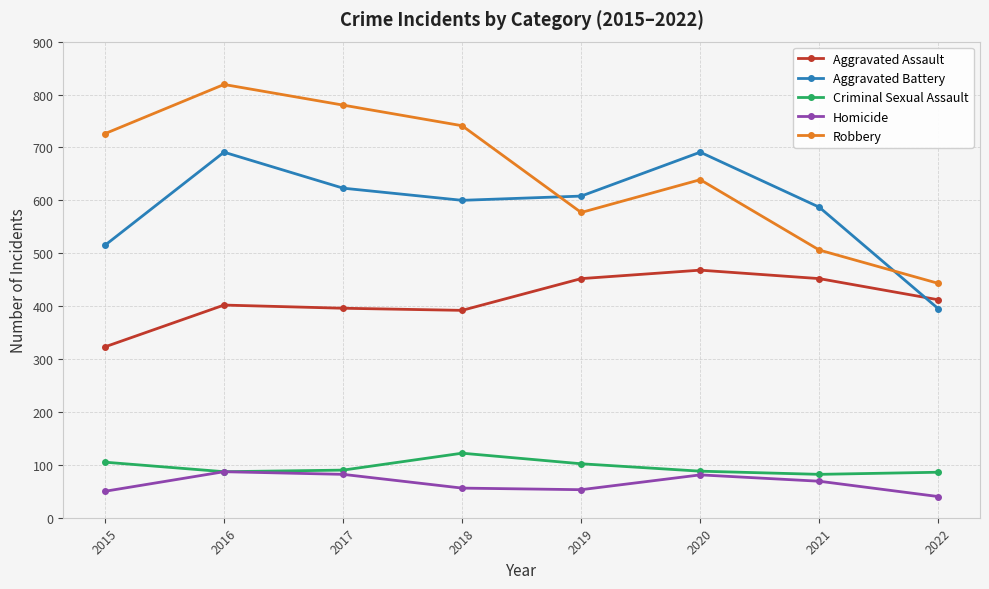

Which series has the largest range (max minus min)?

Robbery